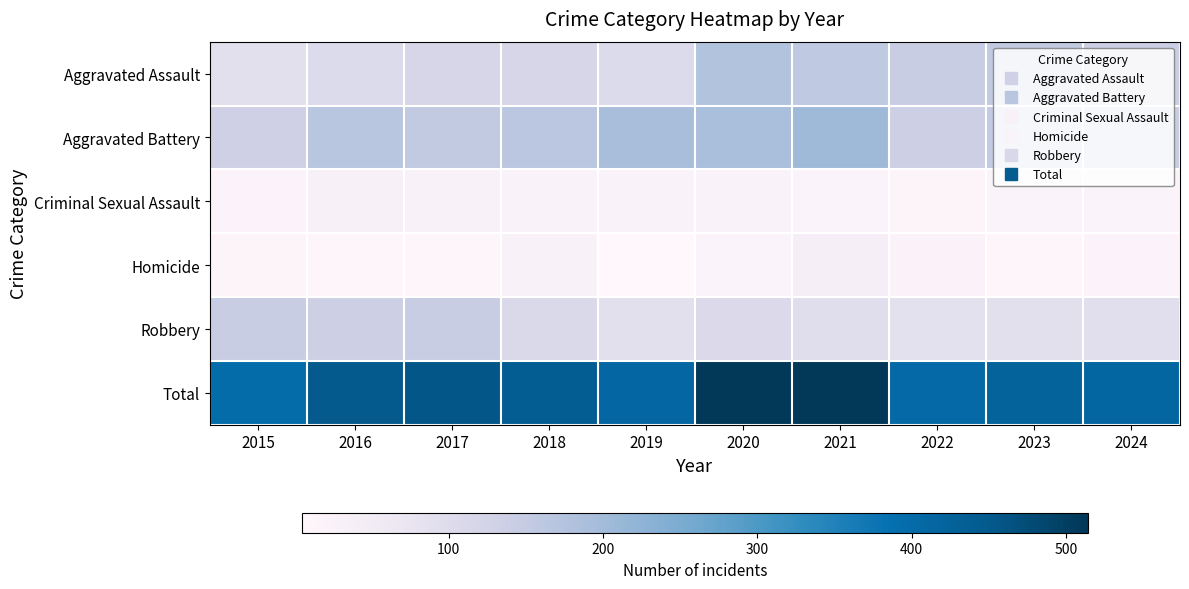

At 2023, list the series in order from smallest to largest.

Homicide, Criminal Sexual Assault, Robbery, Aggravated Battery, Aggravated Assault, Total